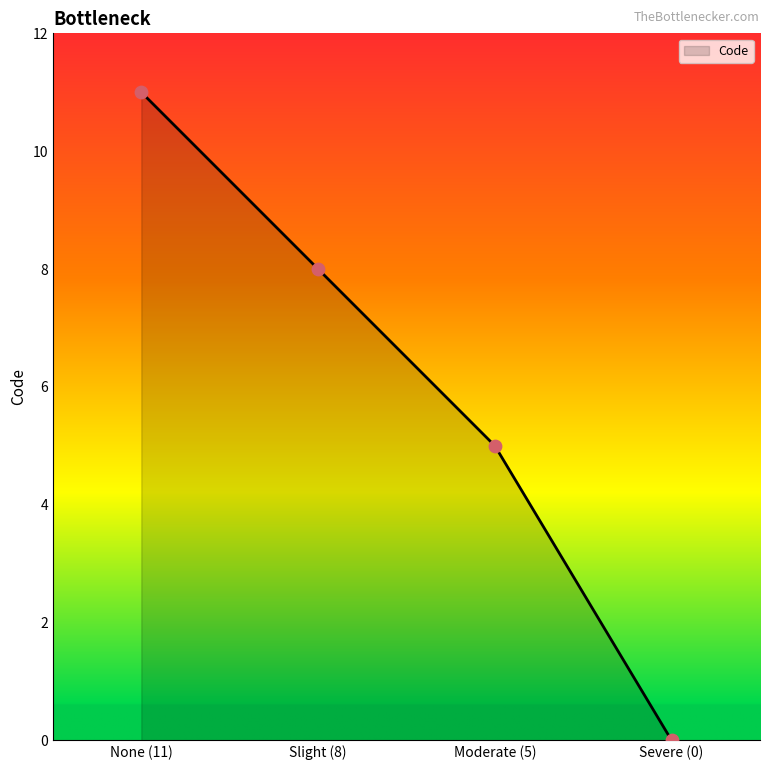

What is the ratio of the value at Moderate (5) to the value at None (11)?

0.5